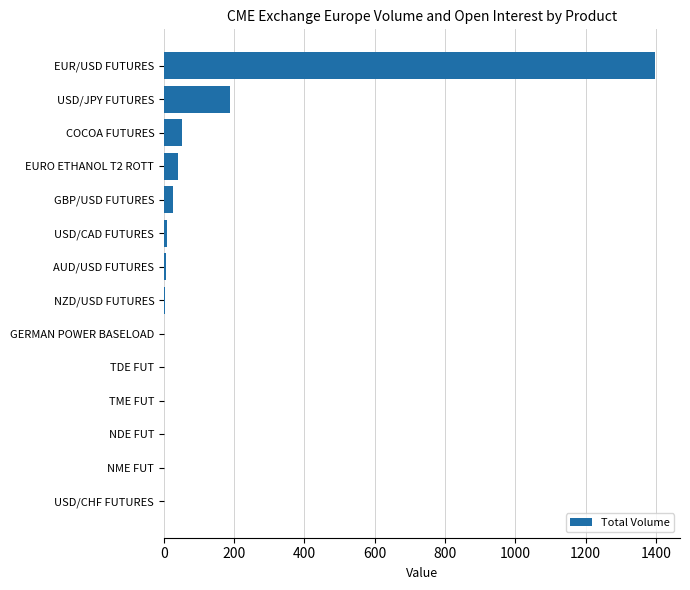

The chart shows a value of 947 at EUR/USD FUTURES. True or false?

False